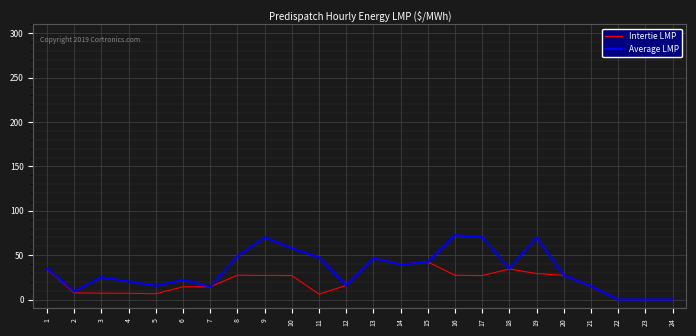

What are all the series names shown in the legend?

Intertie LMP, Average LMP